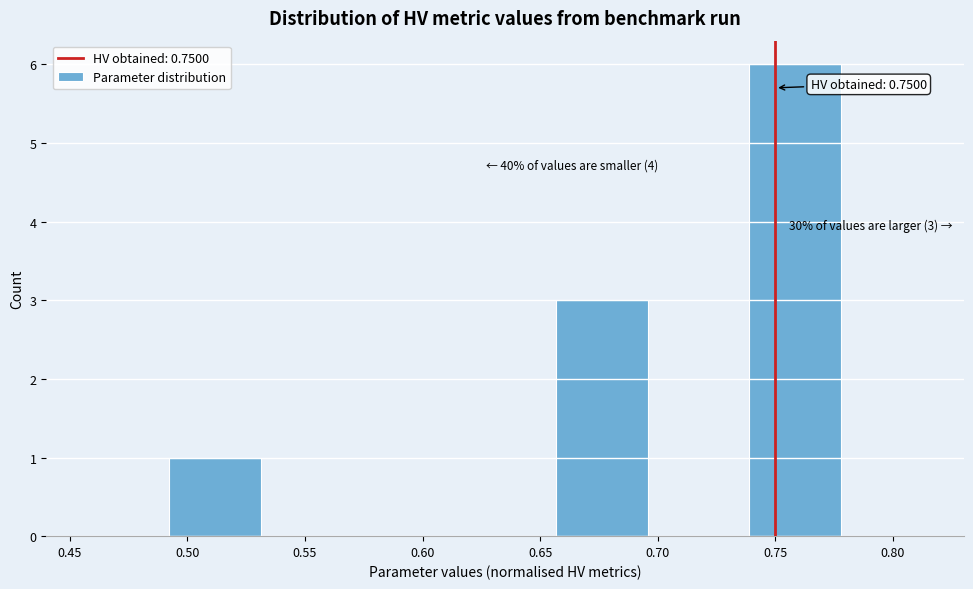

Which range on the x-axis has the tallest bar?

0.740 to 0.780